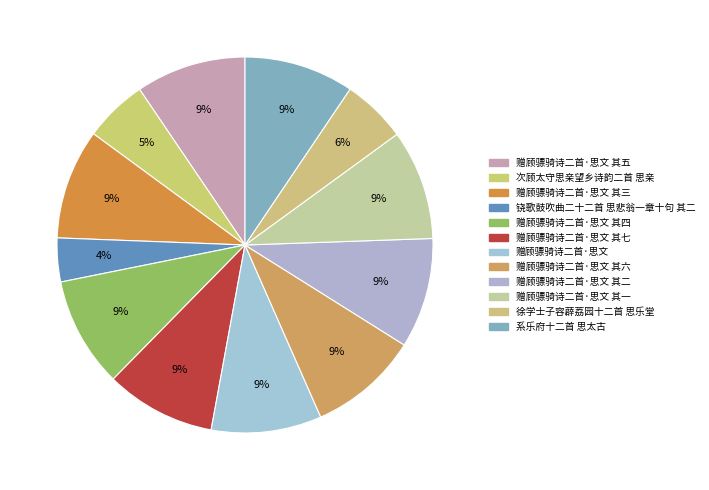

Is there any slice that represents more than half of the pie?

No